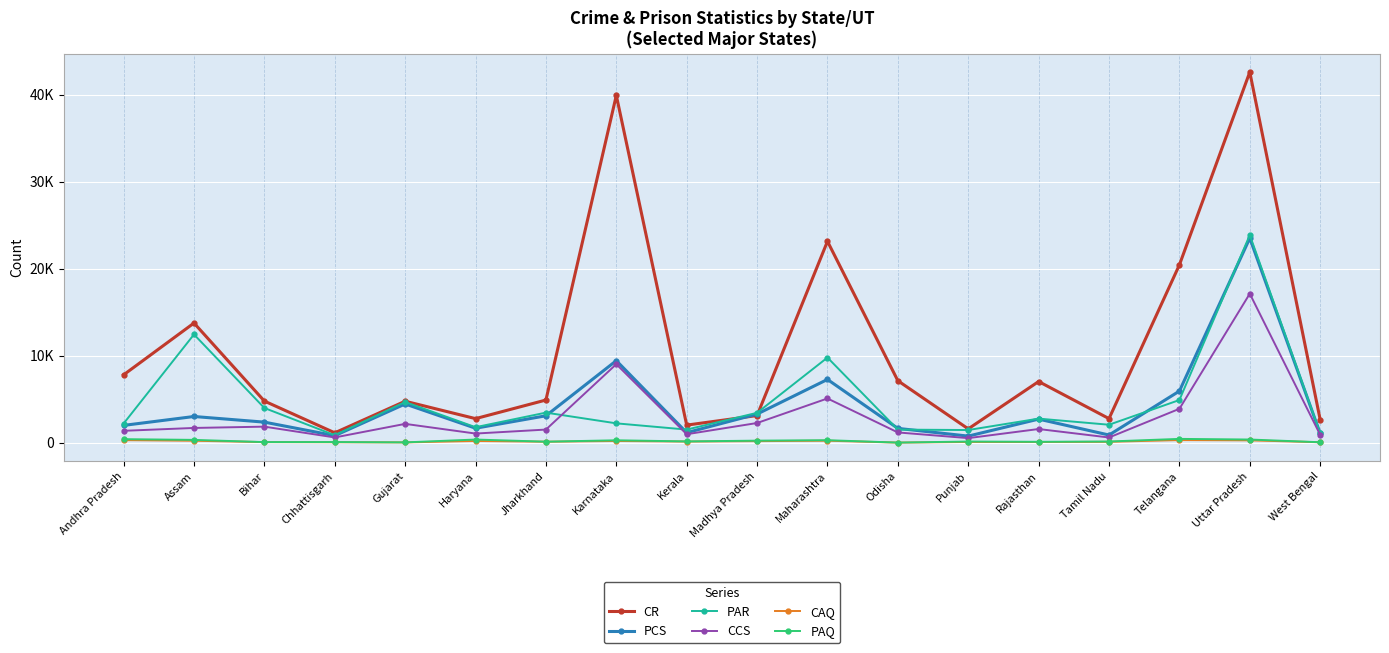

True or false: PCS and CCS intersect in this chart.

False